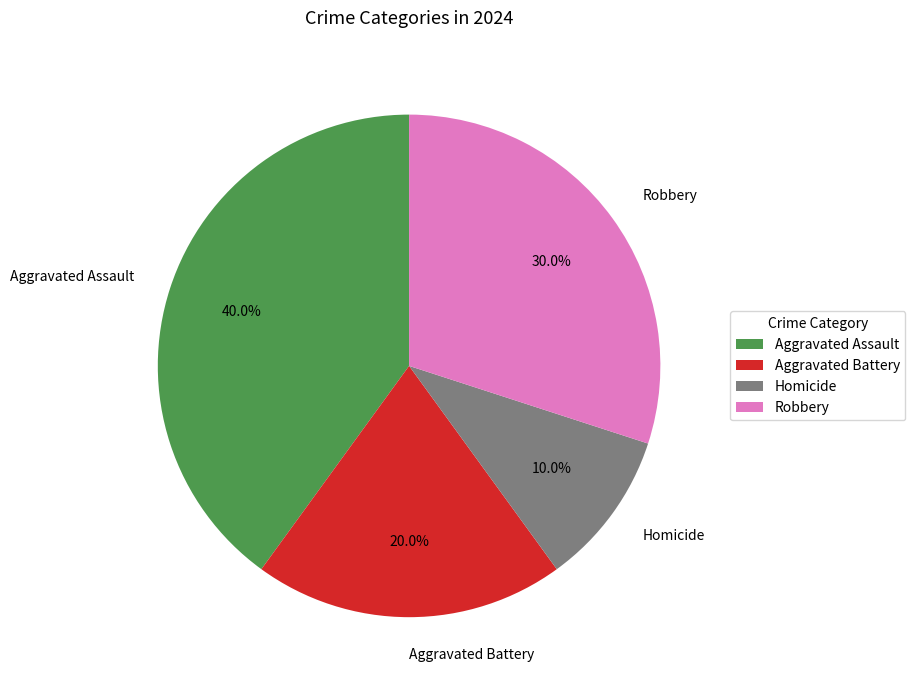

To the nearest percent, what percentage of the pie is Robbery?

30%